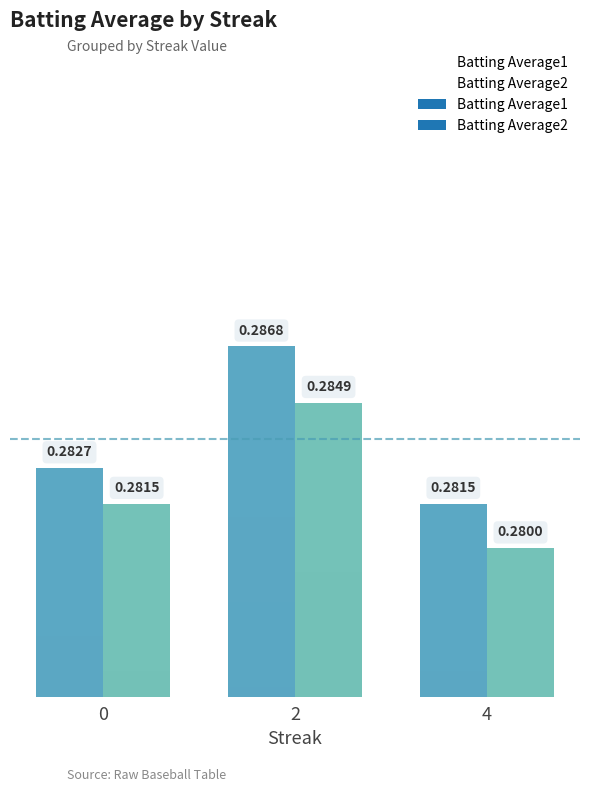

Is it true that Batting Average1 equals 0.5 at 2?

False